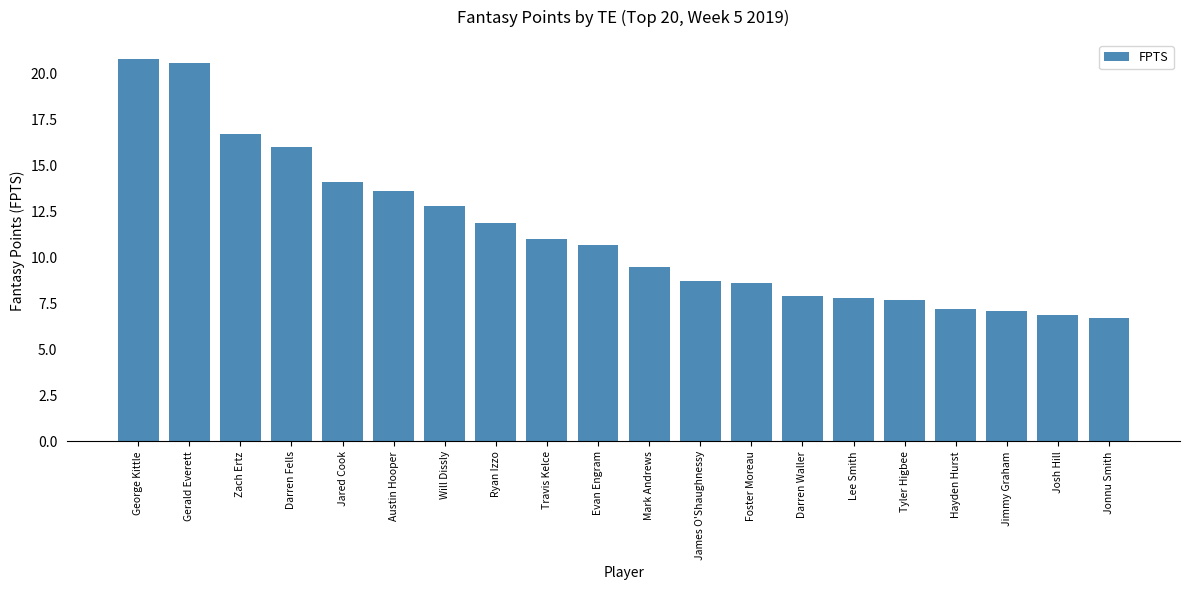

Count the number of categories in the chart.

20